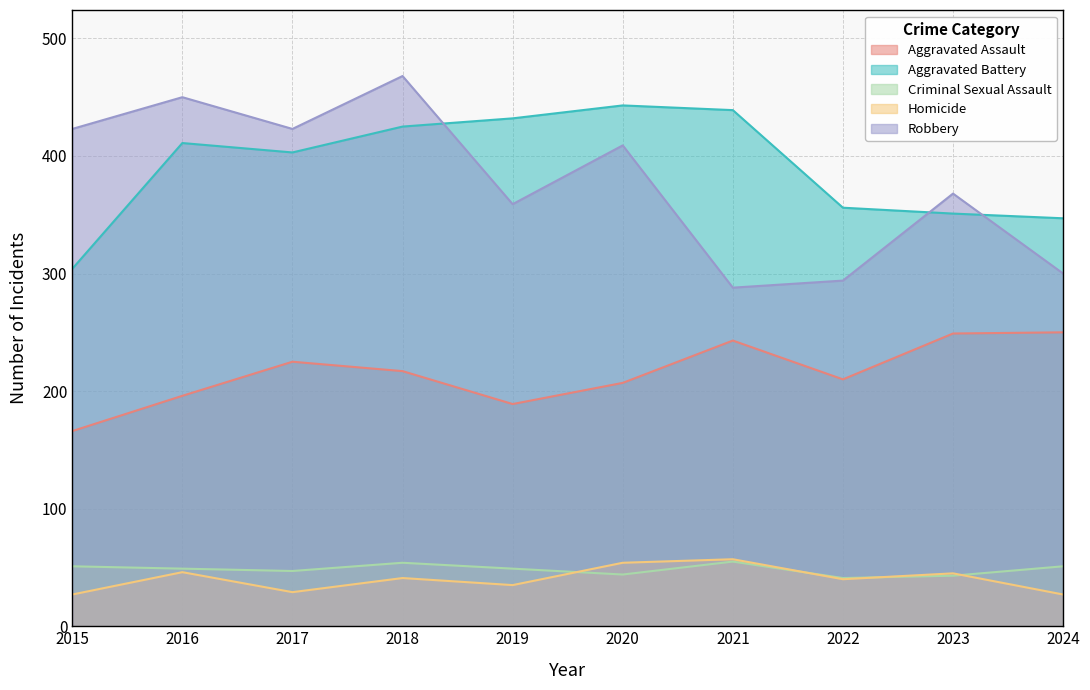

Is it true that Criminal Sexual Assault equals 55 at 2021?

True